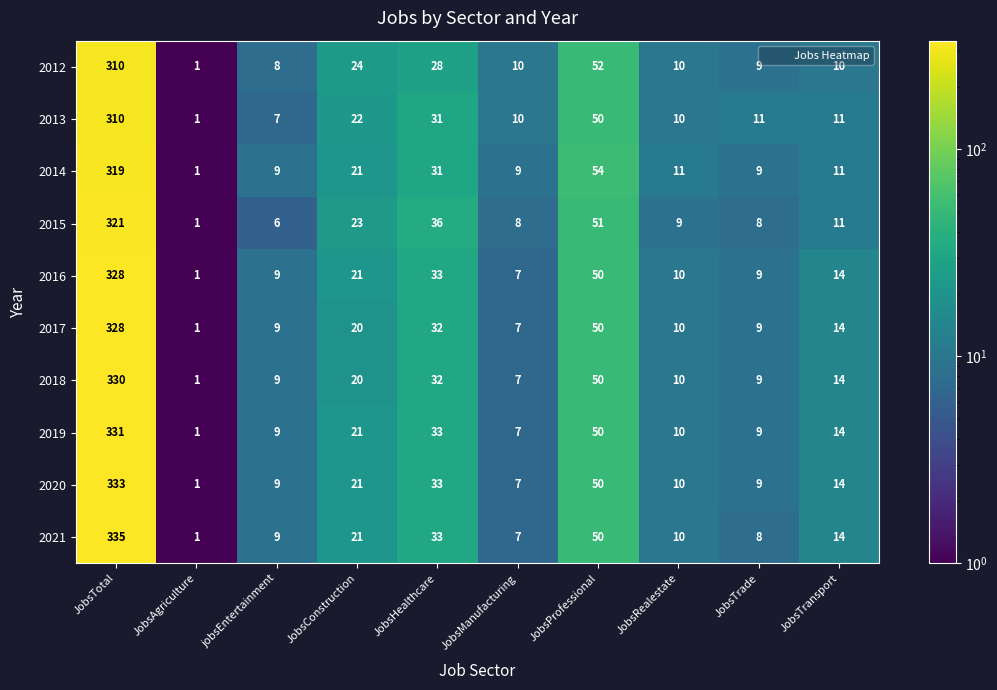

What is the total value across all series at JobsRealestate?

100